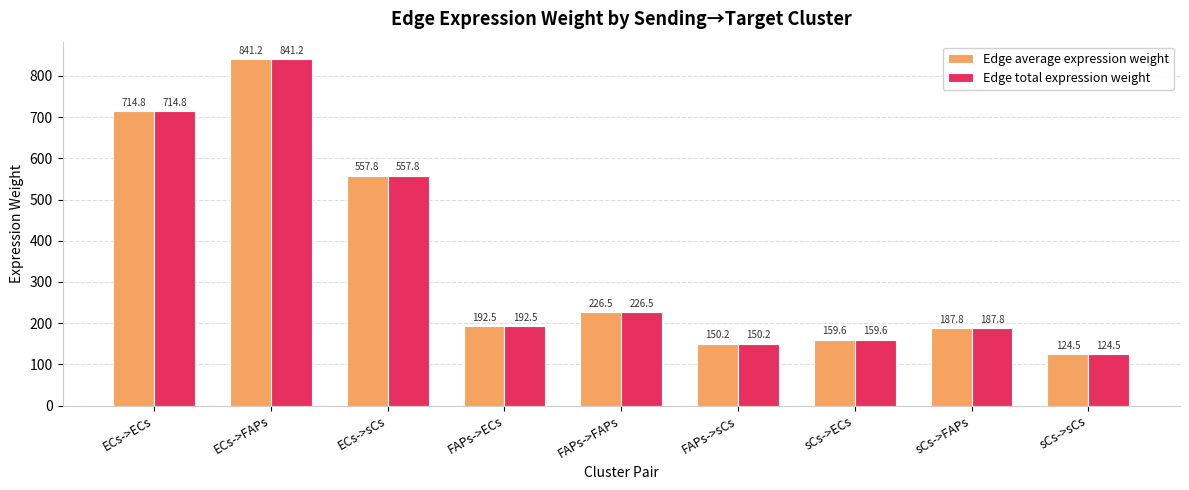

What is the average value of the Edge average expression weight series?

350.5